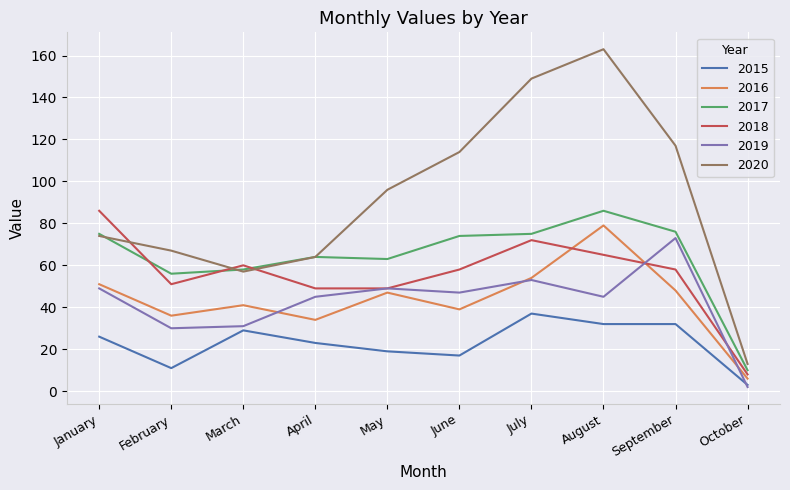

How many lines are shown in the chart?

6